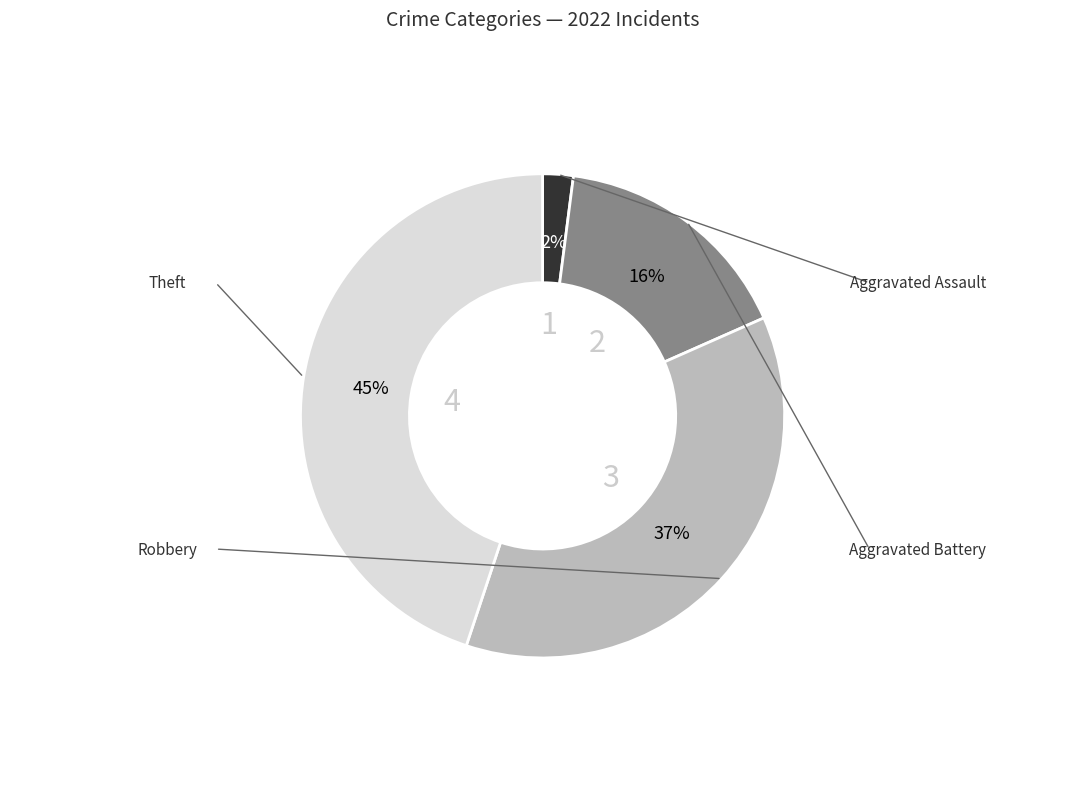

To the nearest percent, what is the difference between the largest and smallest slice percentages?

43%